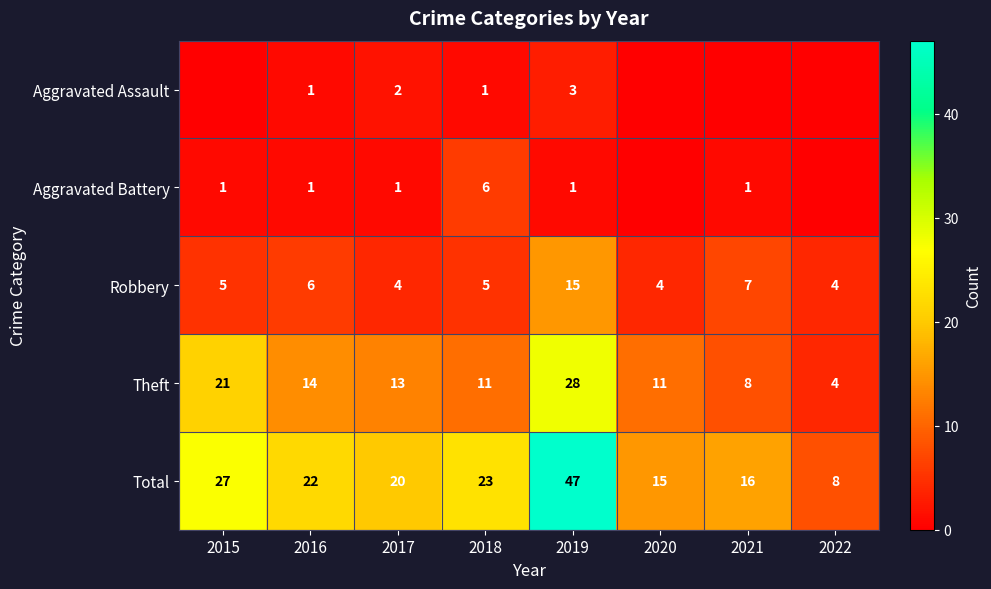

The value of Robbery at 2022 is 4. True or false?

True